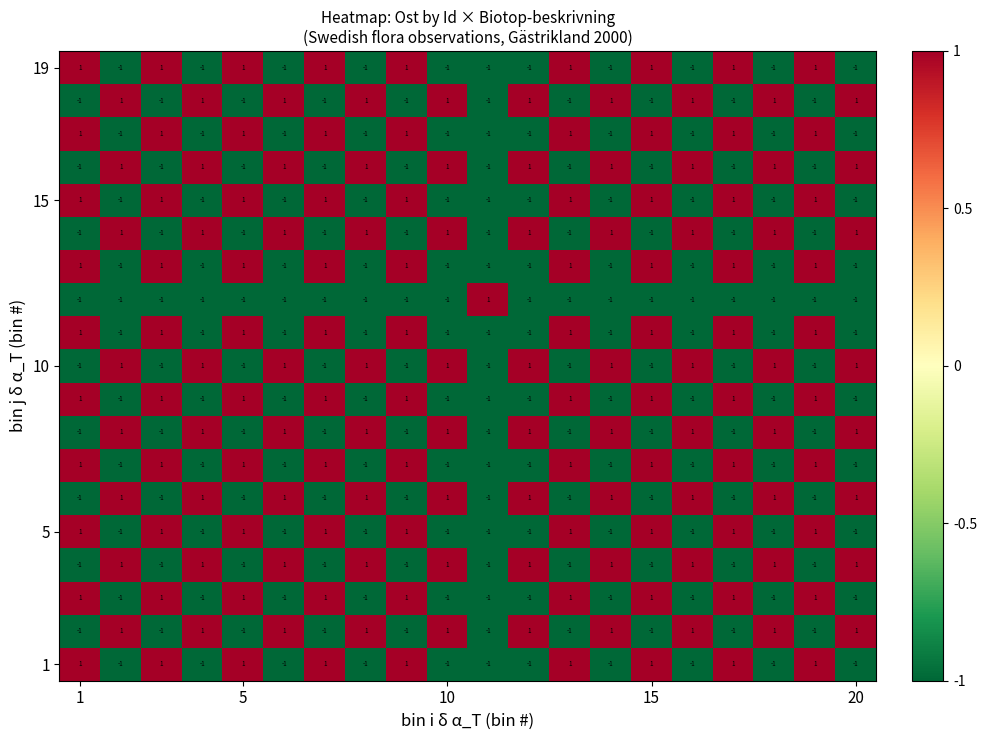

At how many categories does at least one series exceed 0?

20